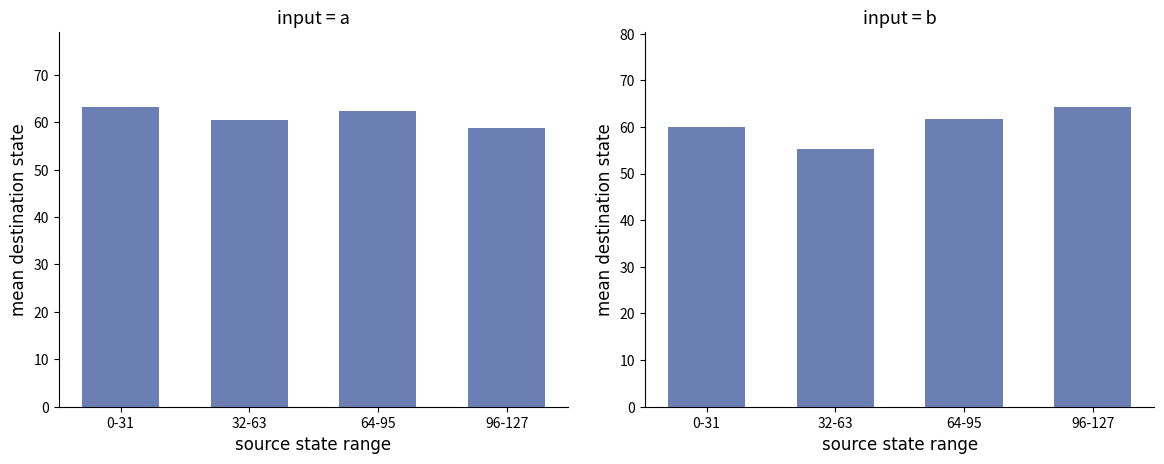

Count the number of data series in this chart.

2